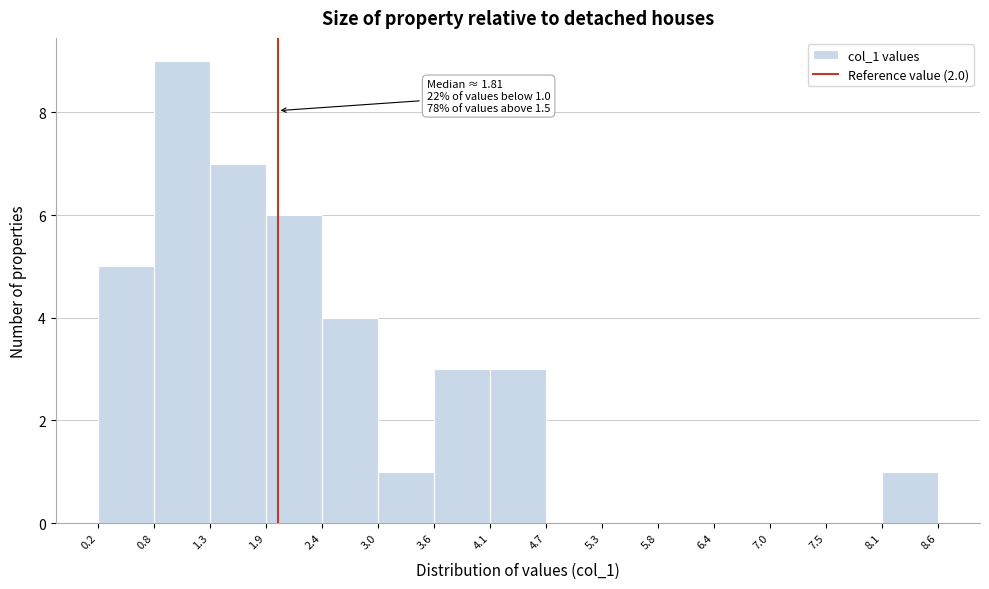

Over which range of the x-axis is the bar tallest?

0.8 to 1.3